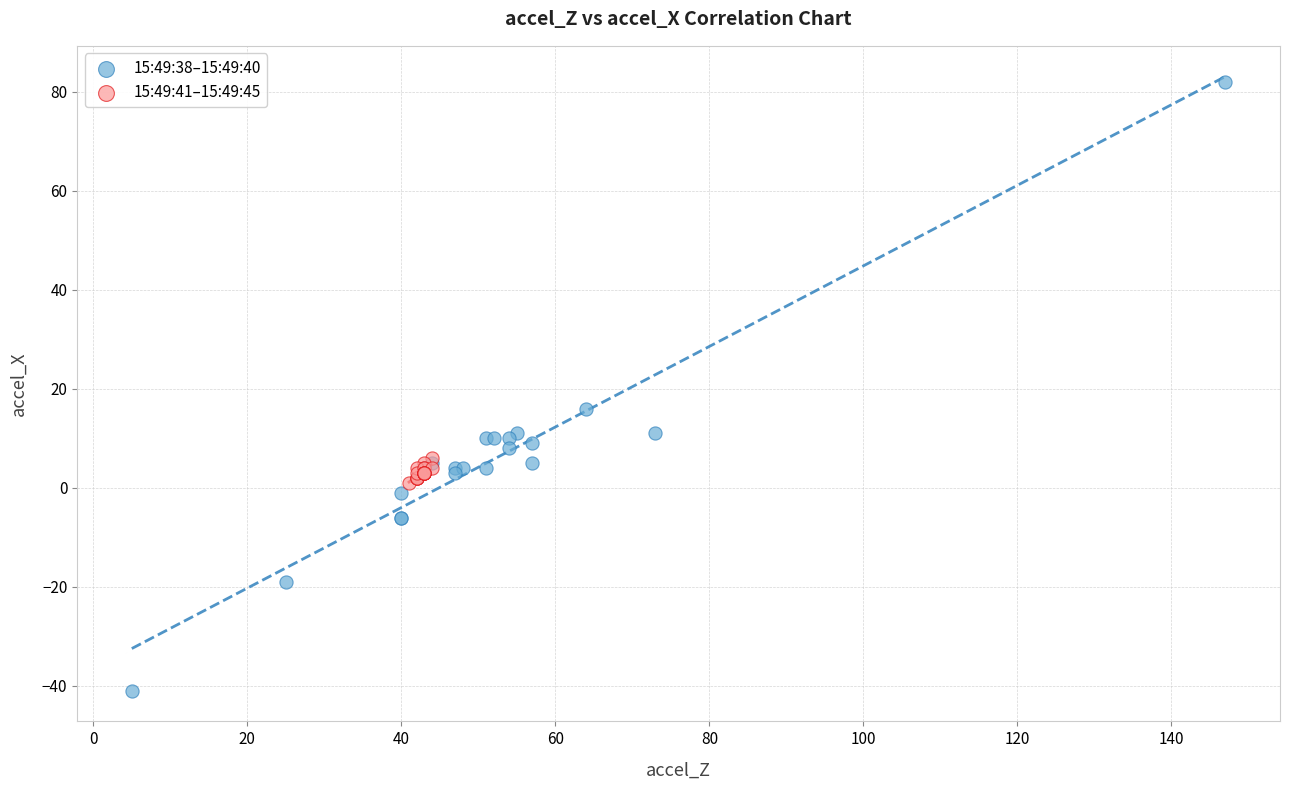

Which series reaches the minimum Y coordinate?

15:49:38–15:49:40